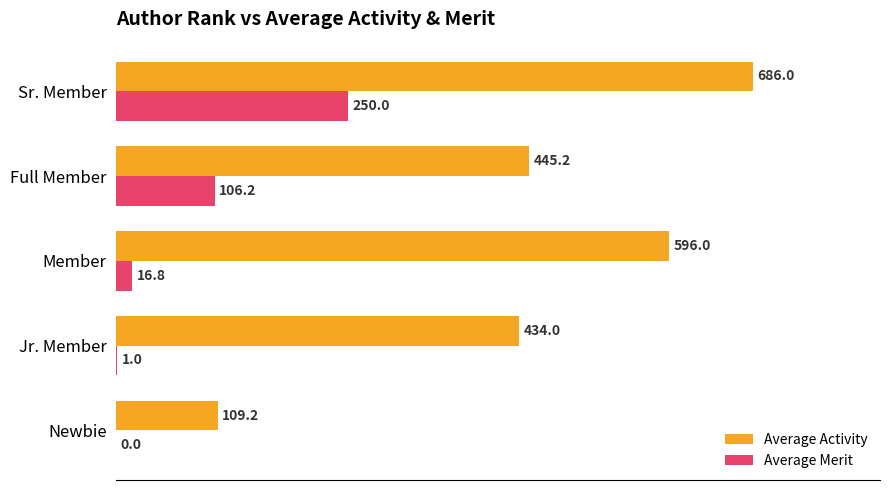

What is the total value across all series at Jr. Member?

435.0